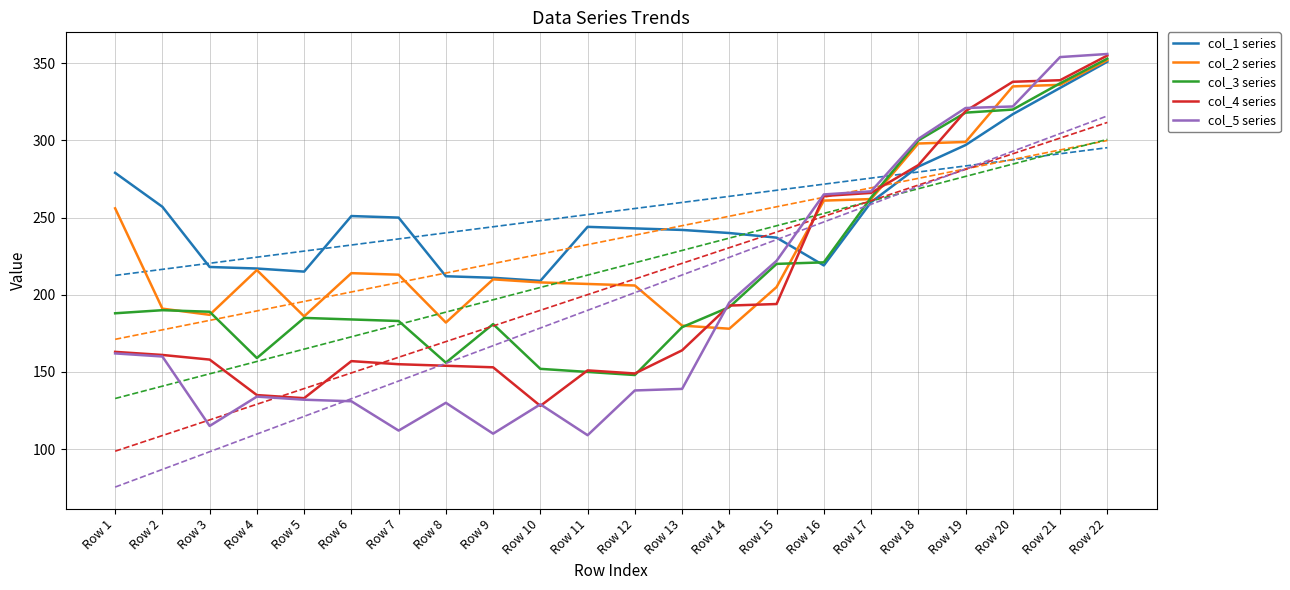

True or false: col_1 series and col_5 series intersect in this chart.

True